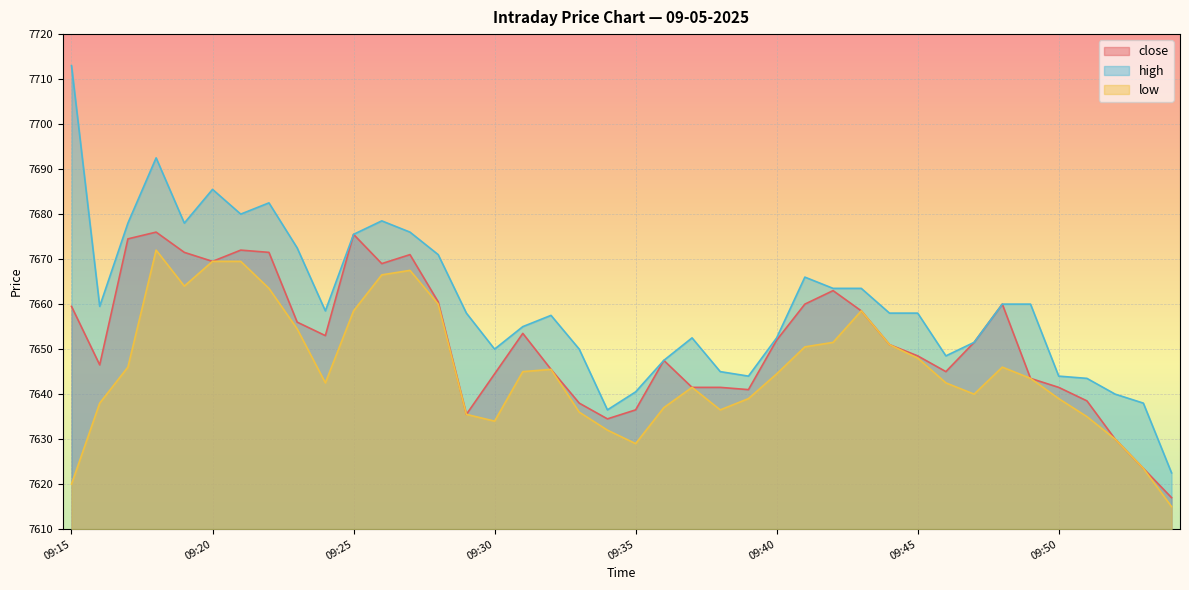

The value of close at 09:18 is 5121.4. True or false?

False